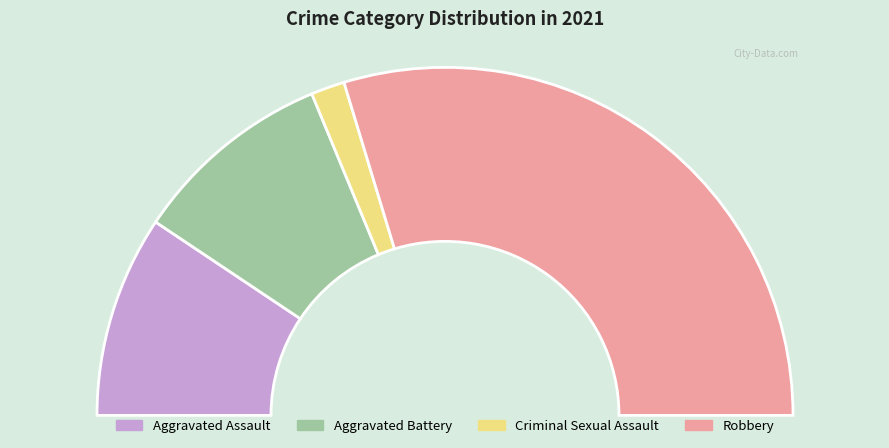

The Criminal Sexual Assault slice represents 18% of the pie. True or false?

False